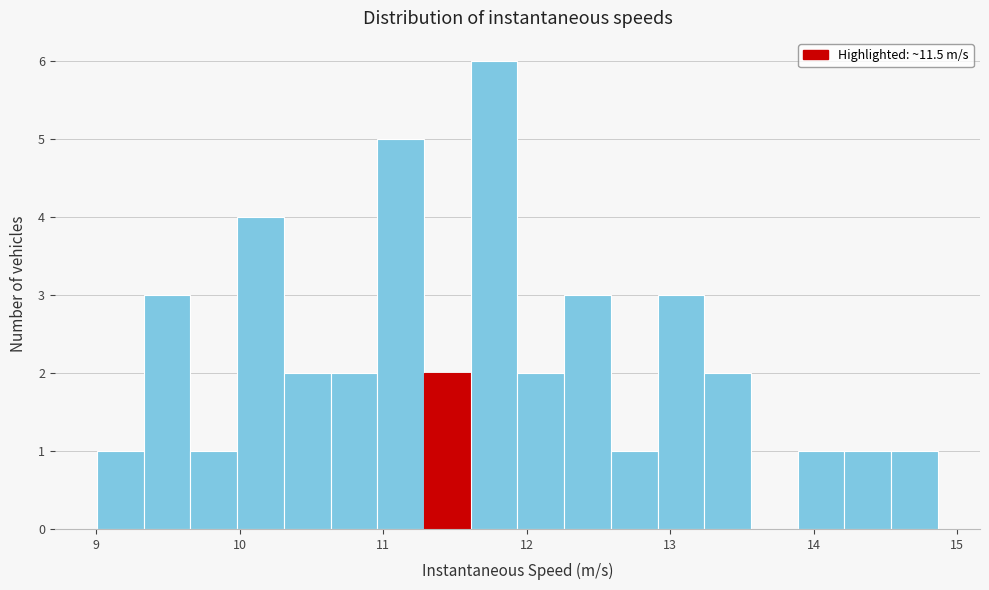

Read against the x-axis, roughly where is the centre of the tallest bar?

11.8